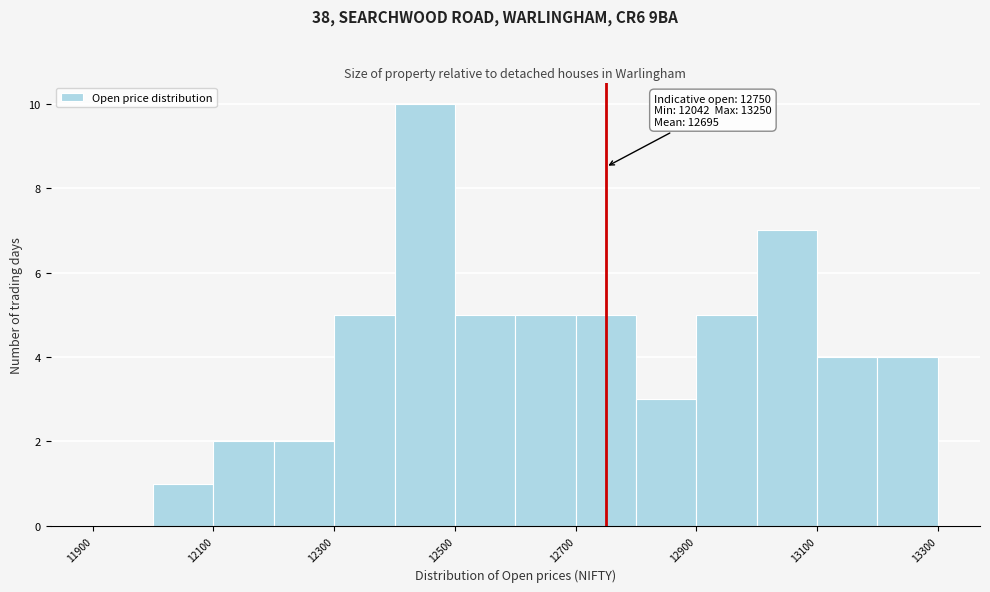

Which range on the x-axis has the tallest bar?

12400 to 12500